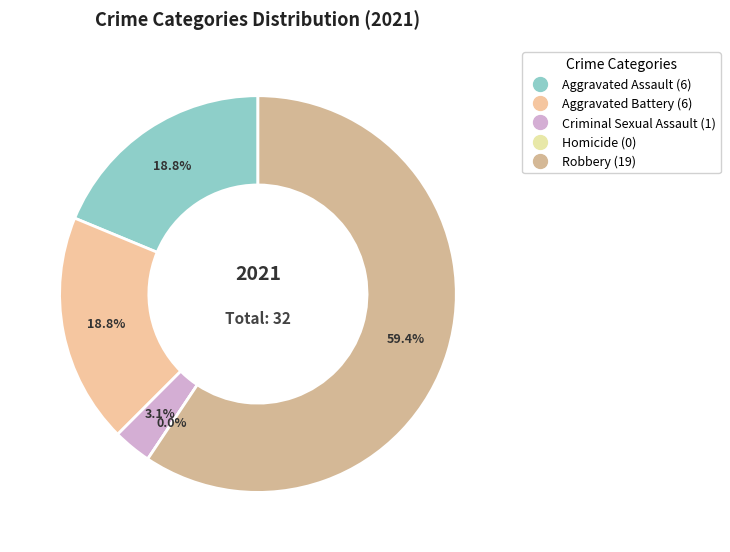

Which slice is the smallest?

Homicide